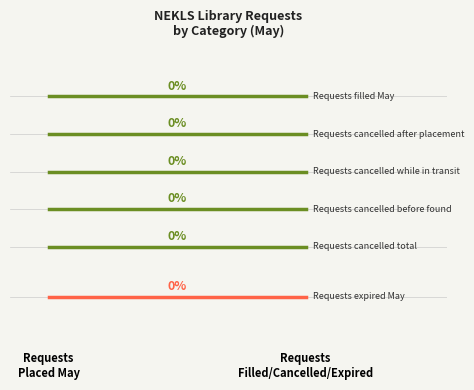

What is the value of the Requests cancelled total point at the 2nd from the left?

1.0